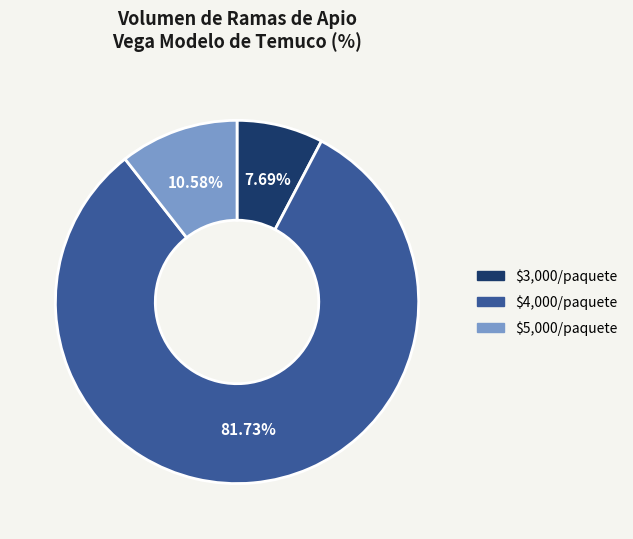

Does any single category account for the majority?

Yes